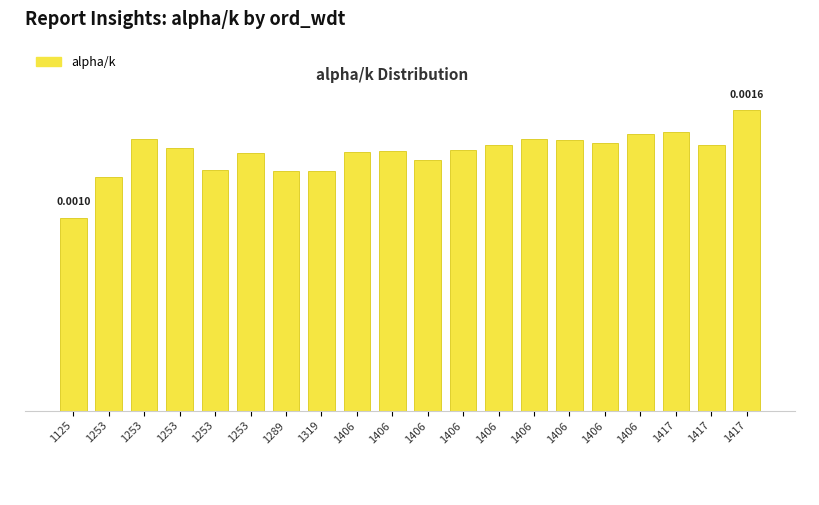

List the labels in order of value, largest first.

1417, 1417, 1406, 1253, 1406, 1406, 1406, 1406, 1417, 1253, 1406, 1406, 1406, 1253, 1406, 1253, 1319, 1289, 1253, 1125